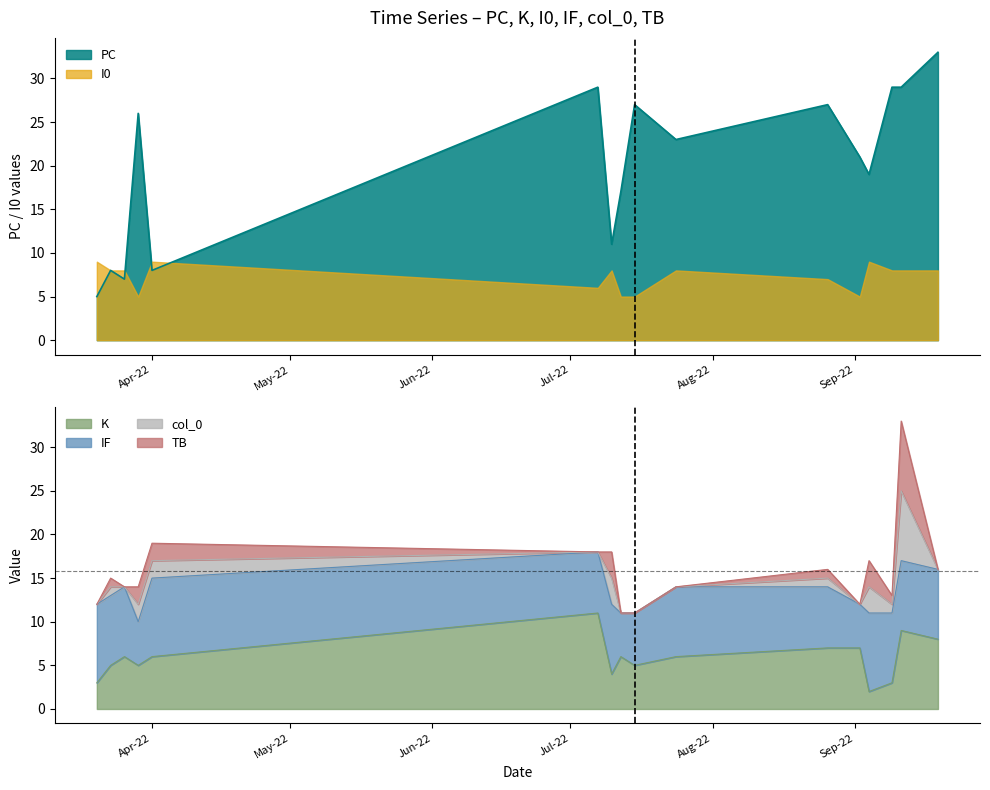

Count the number of categories in the chart.

16